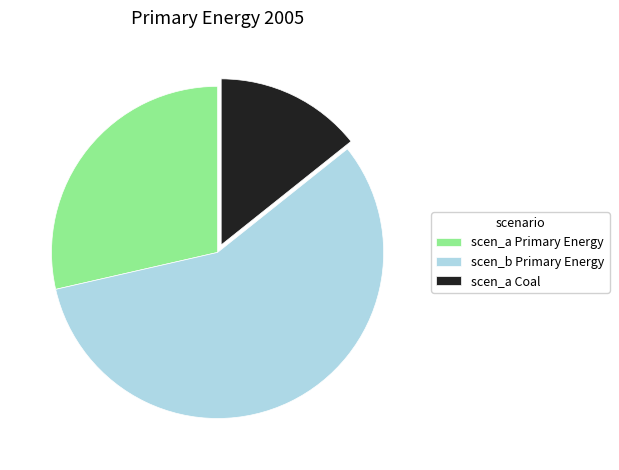

Is the sum of scen_a Coal and scen_a Primary Energy greater than half?

No